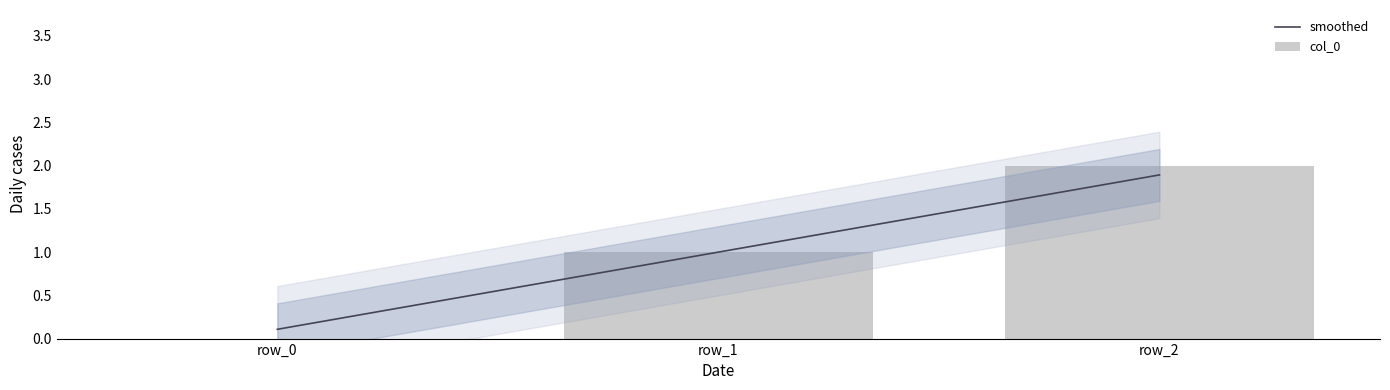

How many series are shown in this chart?

2